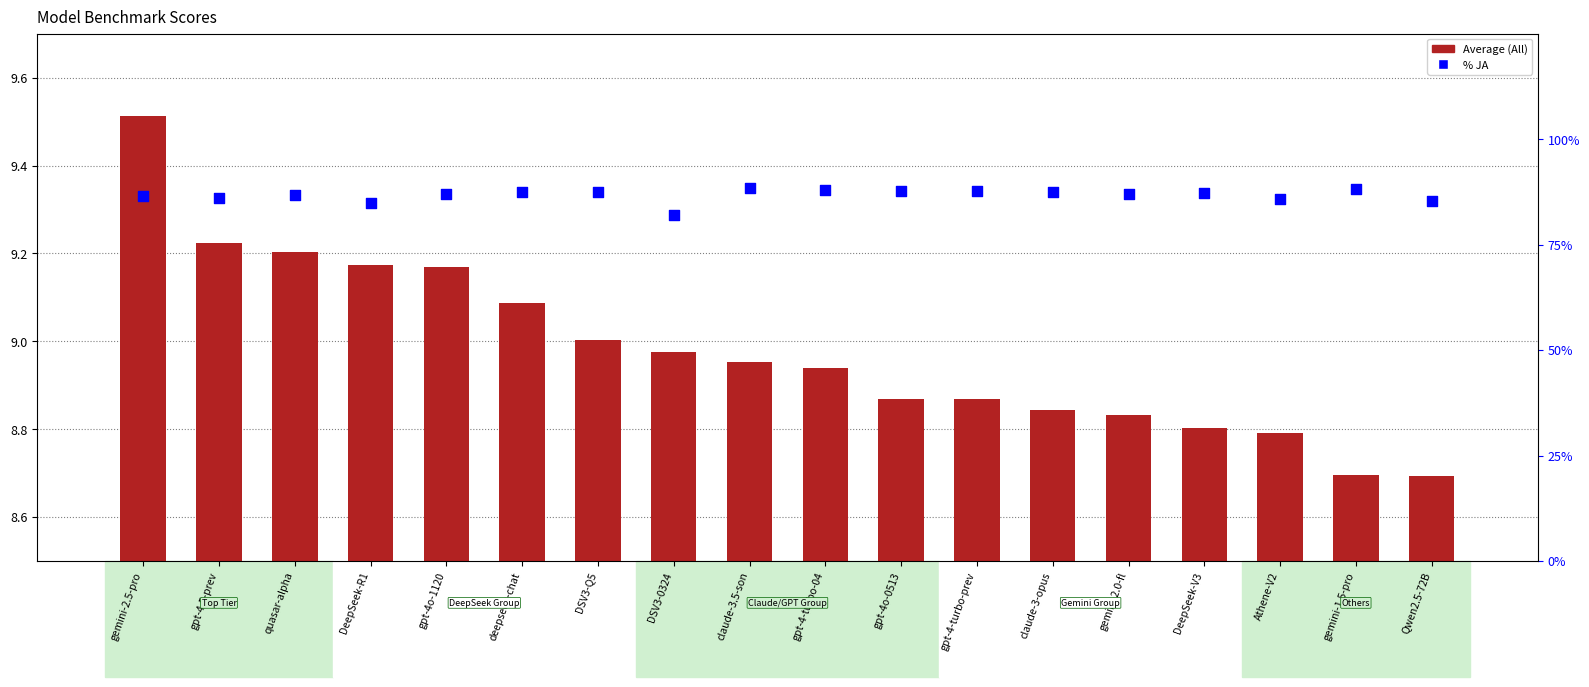

What is the total value across all series at DeepSeek-V3?

9.7